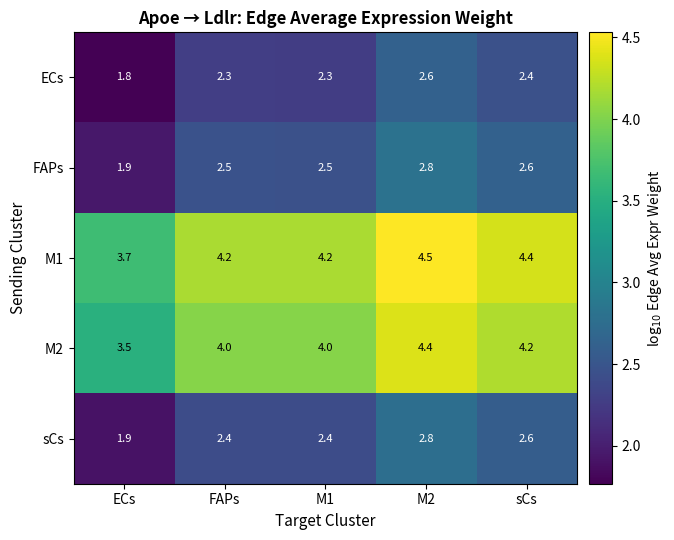

Reading left to right, extract all data points from this chart.

ECs: 1.8	2.3	2.3	2.6	2.4
FAPs: 1.9	2.5	2.5	2.8	2.6
M1: 3.7	4.2	4.2	4.5	4.4
M2: 3.5	4.0	4.0	4.4	4.2
sCs: 1.9	2.4	2.4	2.8	2.6